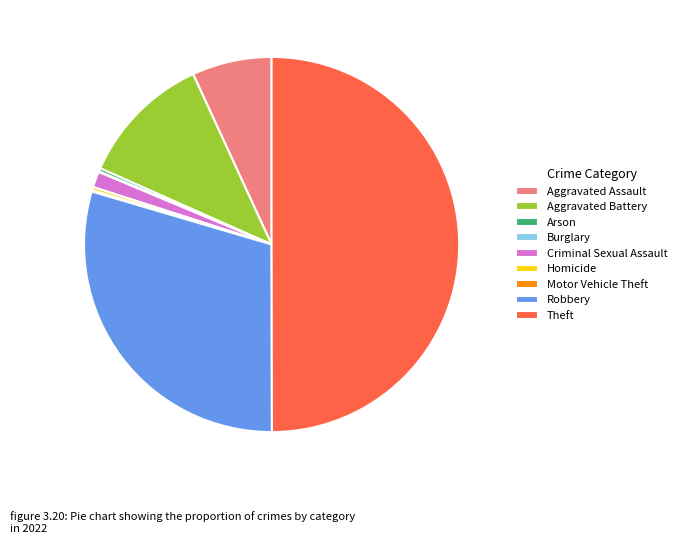

Which slice is the largest?

Theft